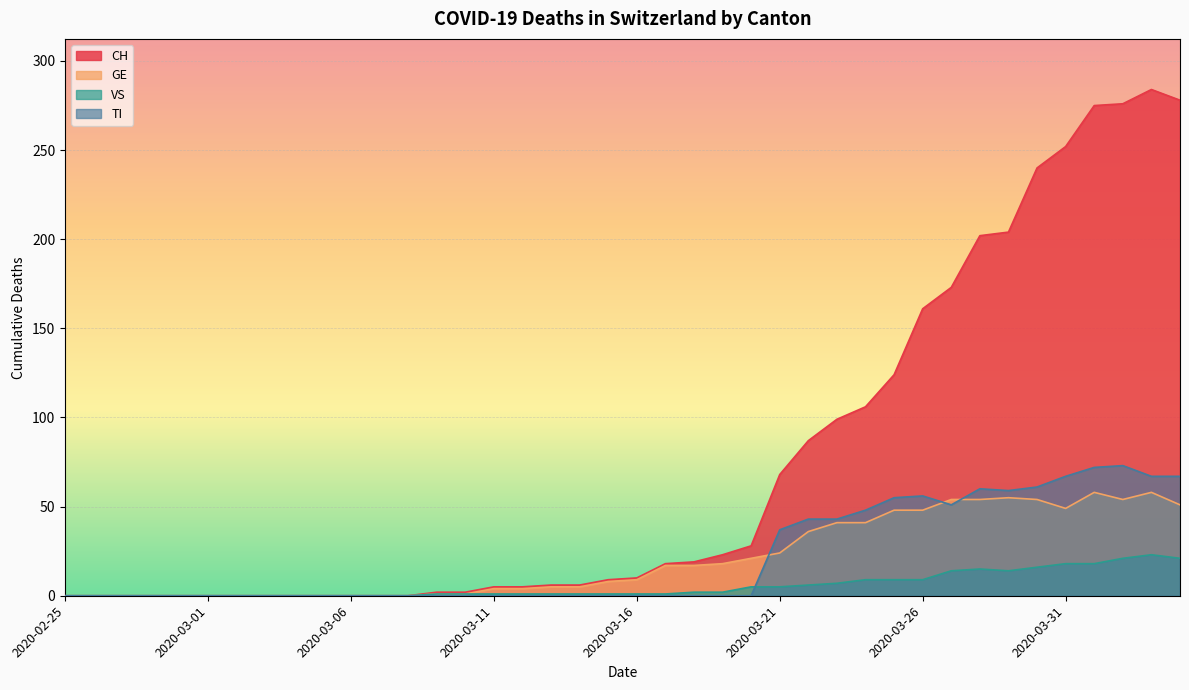

Is the value of TI at 2020-03-21 greater than the value of CH at 2020-03-07?

Yes